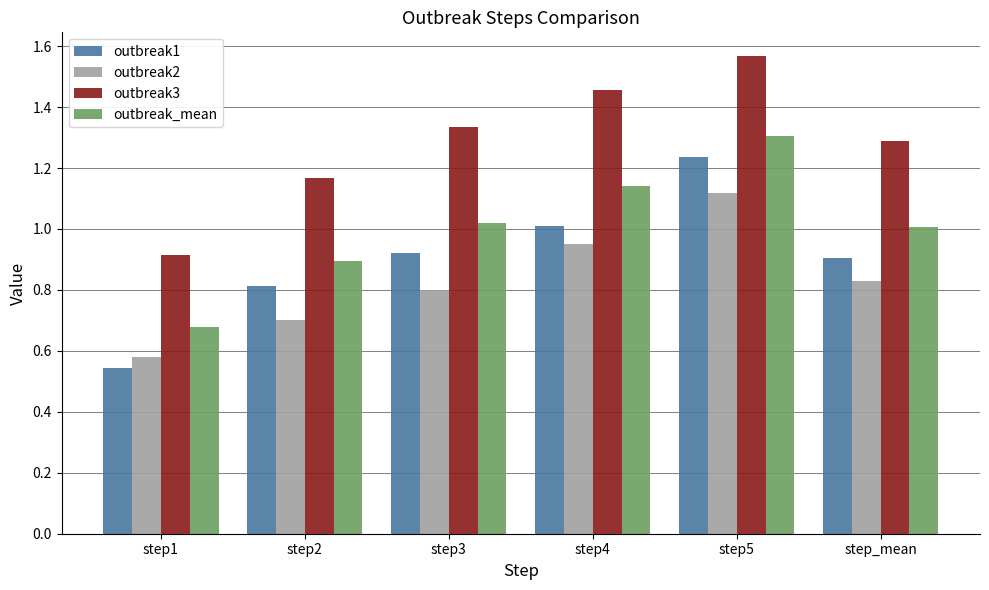

How many series are shown in this chart?

4